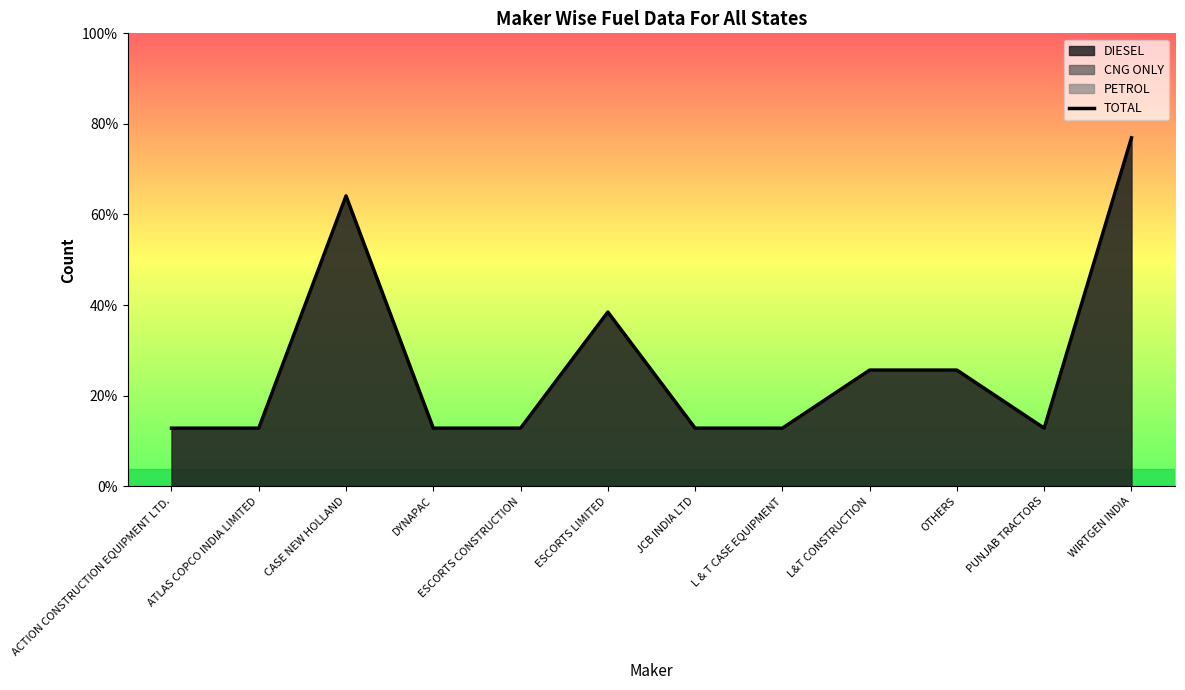

What is the smallest value displayed?

1